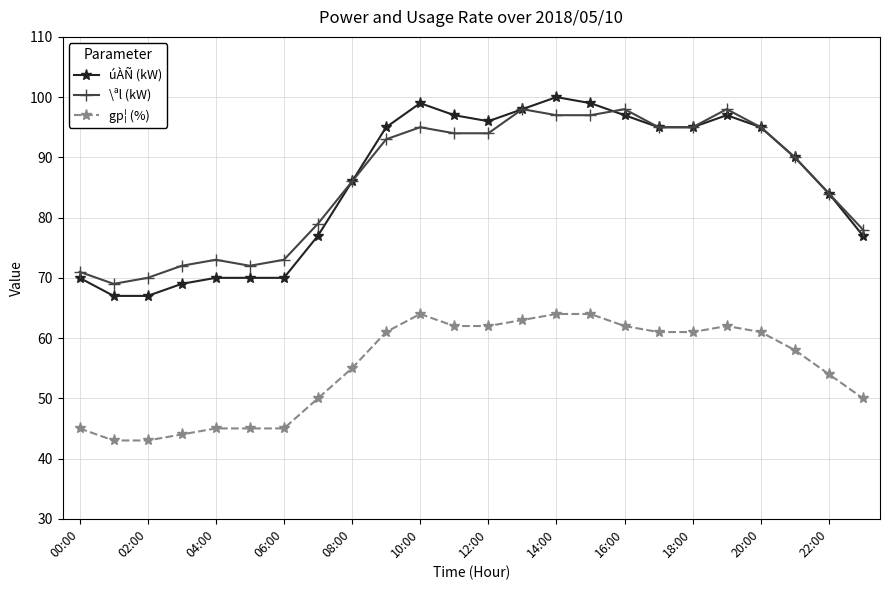

What is the greatest value displayed?

100